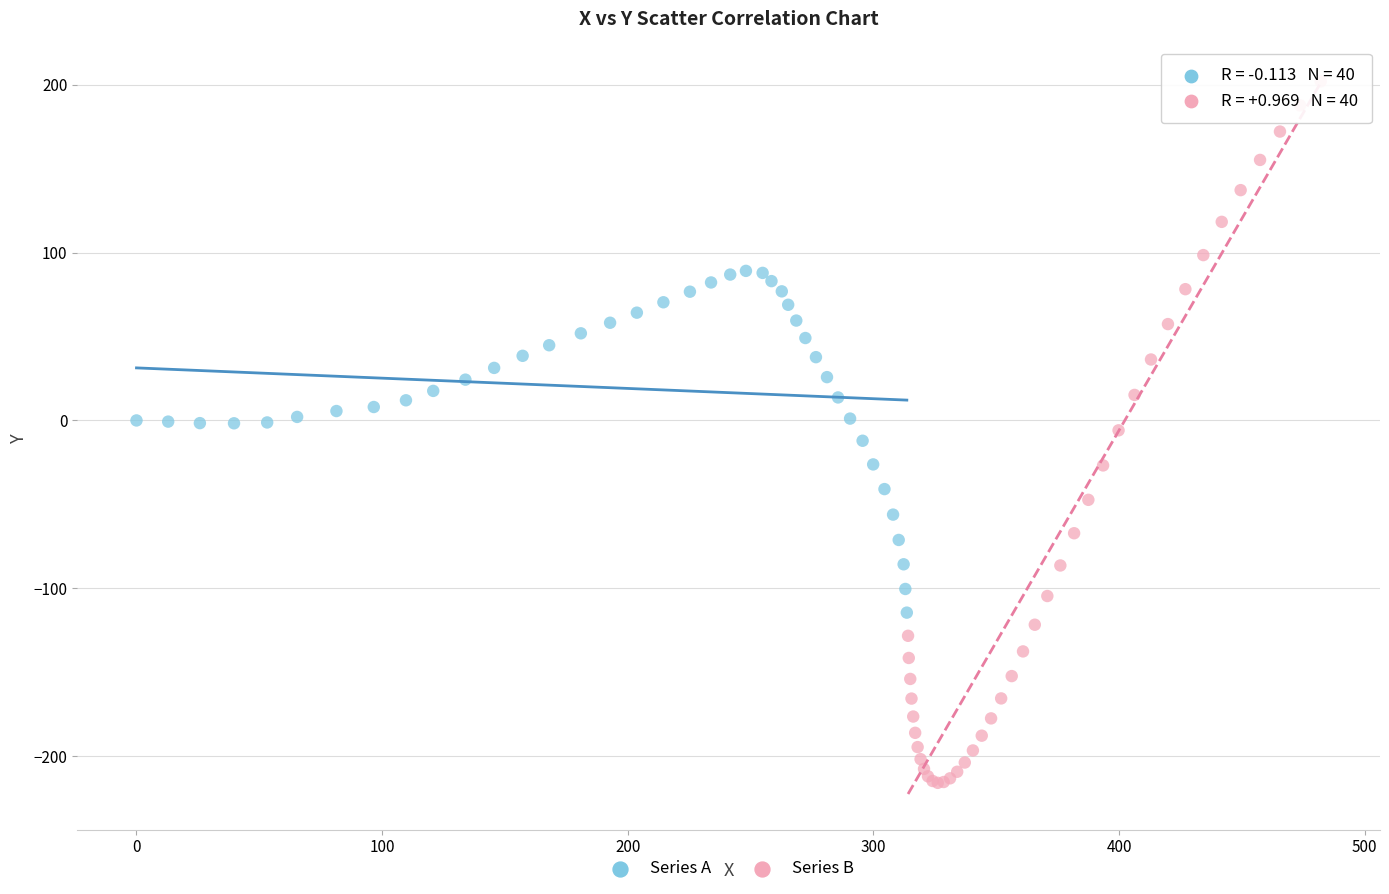

Which series contains the lowest Y value?

Series B